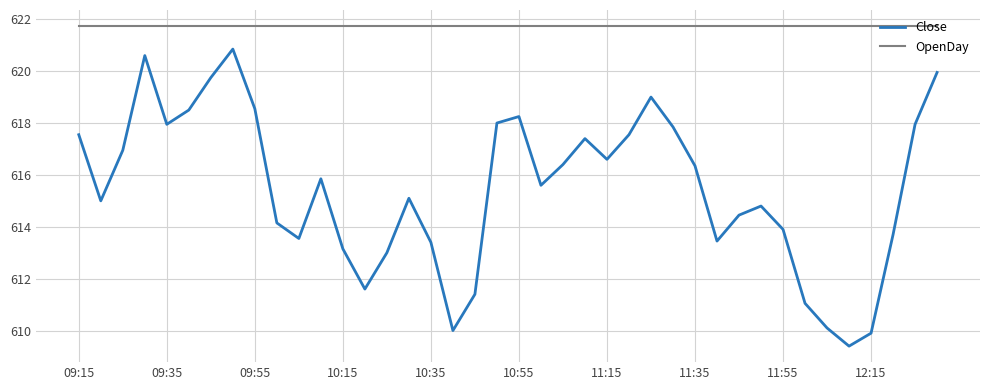

Which series has the widest spread of values?

Close